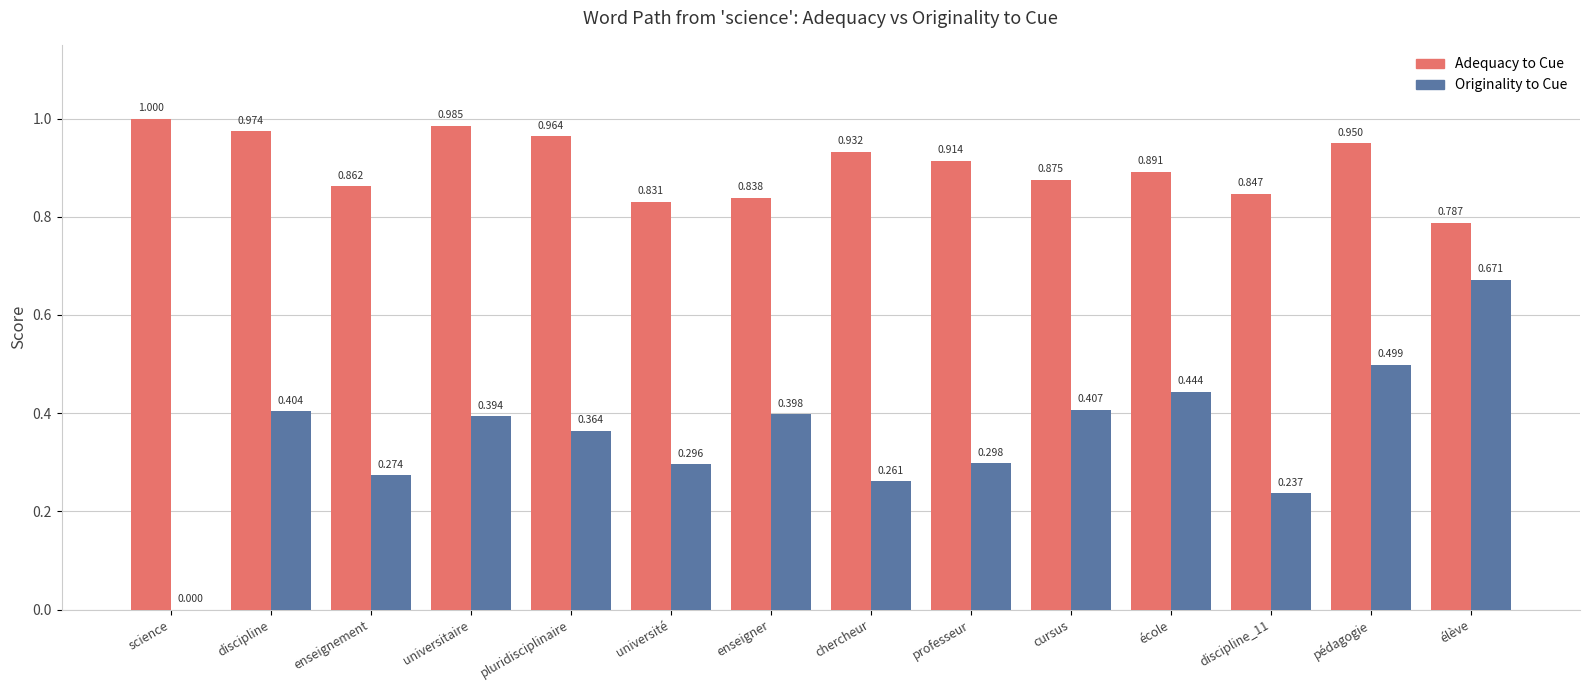

Between discipline and discipline_11, which series saw the biggest shift?

Originality to Cue